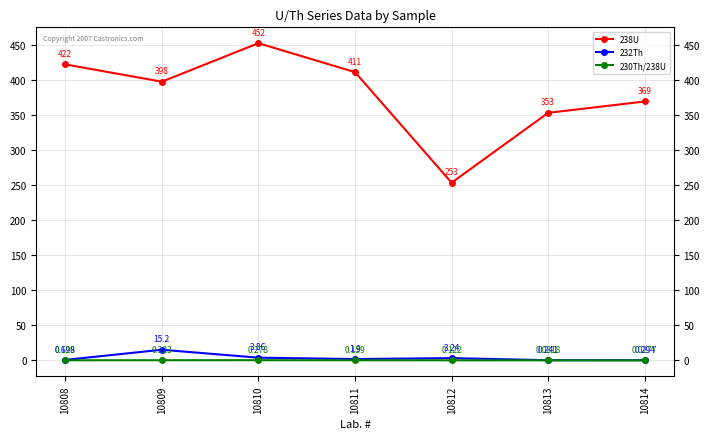

Rank the series by their maximum value, from highest to lowest.

238U, 232Th, 230Th/238U